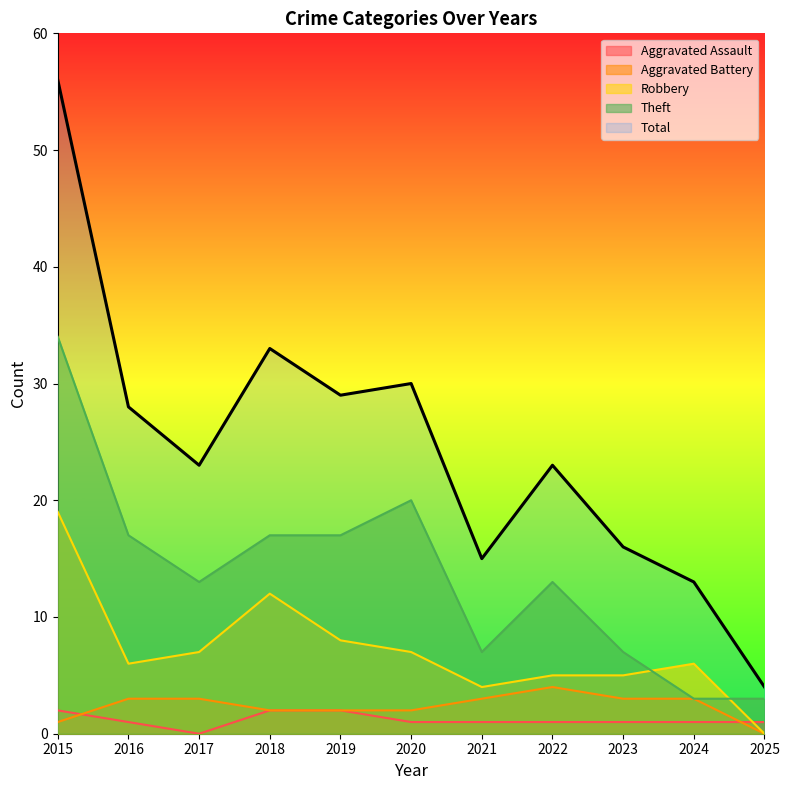

What is the maximum value shown in the chart?

56